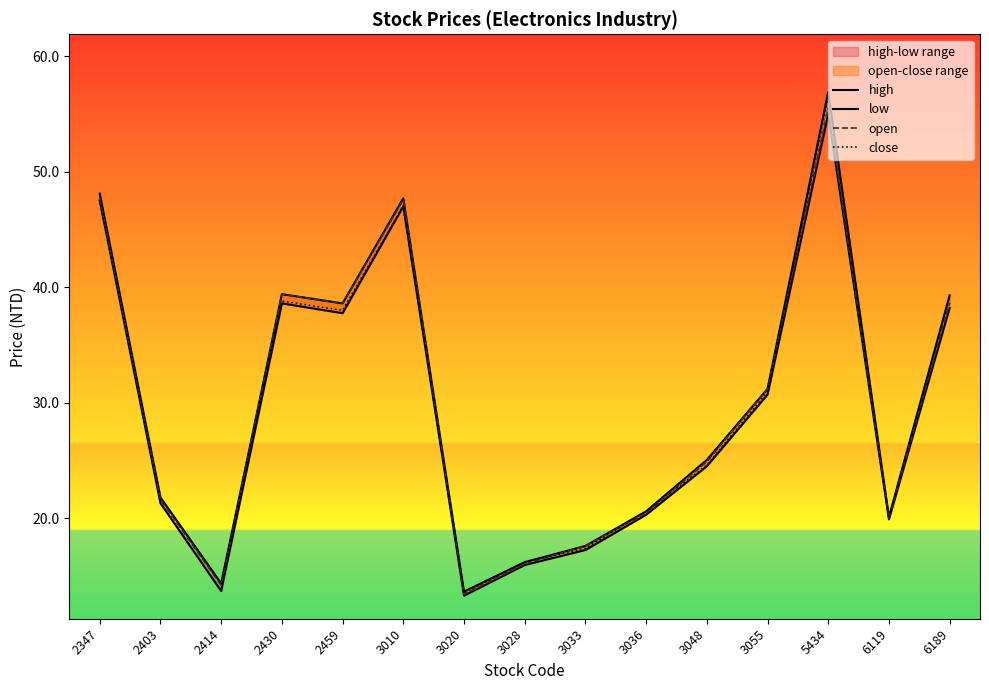

Is it true that close equals 22.1 at 3010?

False